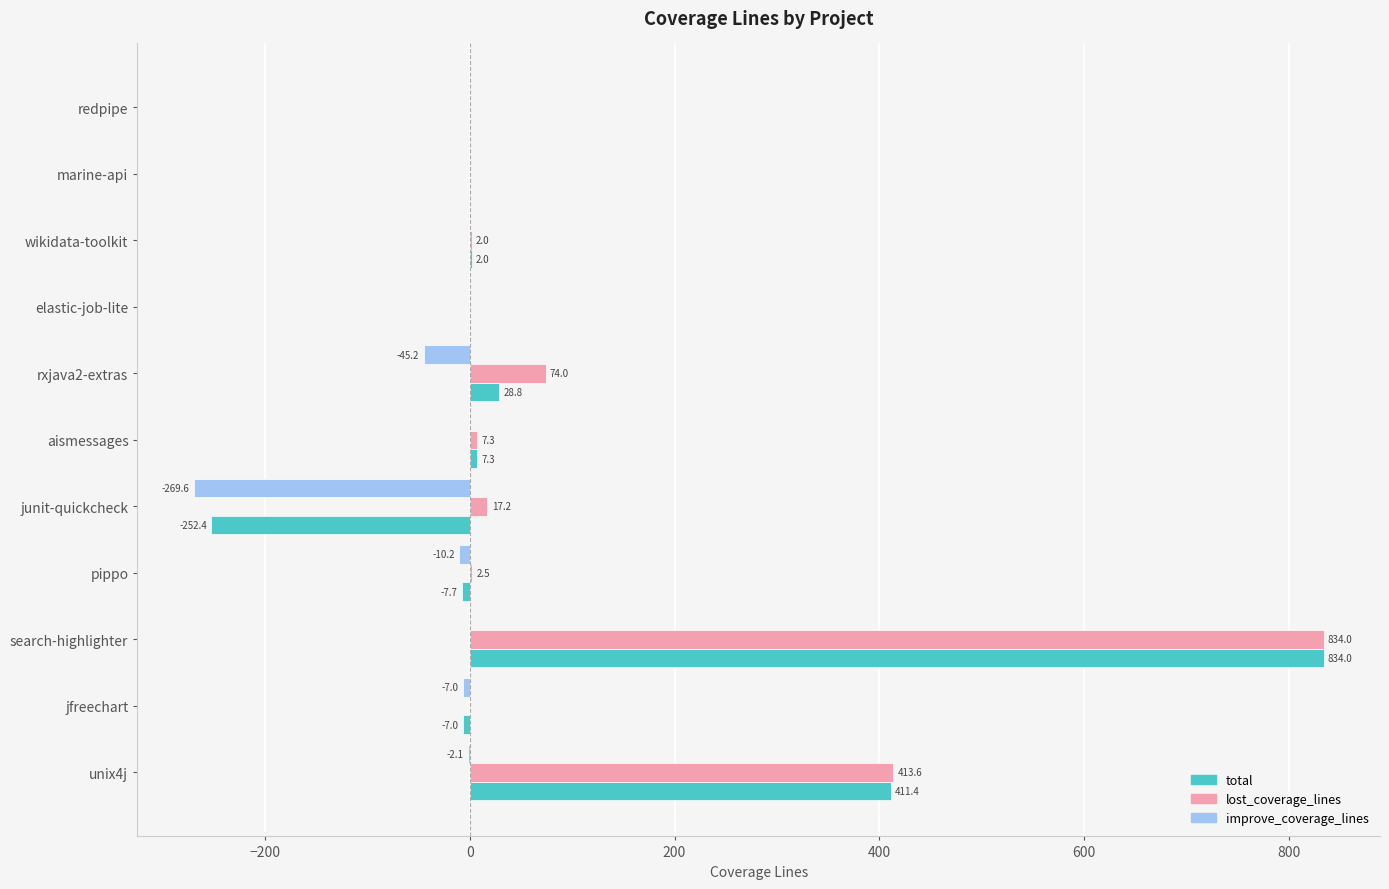

How many data points does each series have?

11